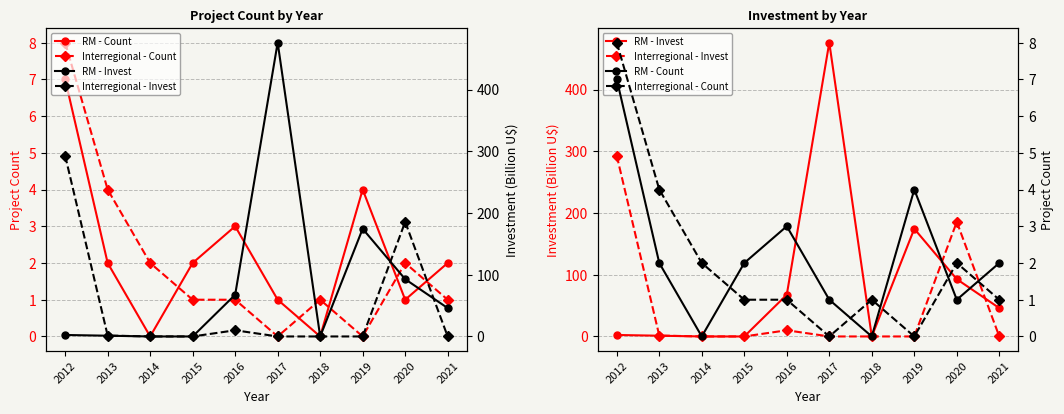

True or false: RM - Investment has a value of 174.4 at 2019.

True